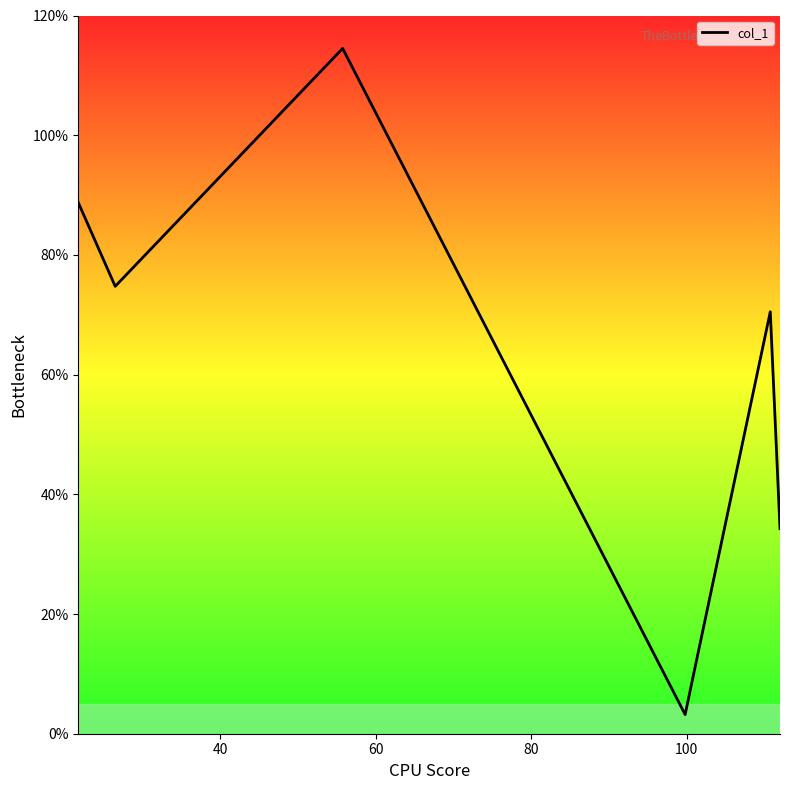

What is the smallest value displayed?

3.2